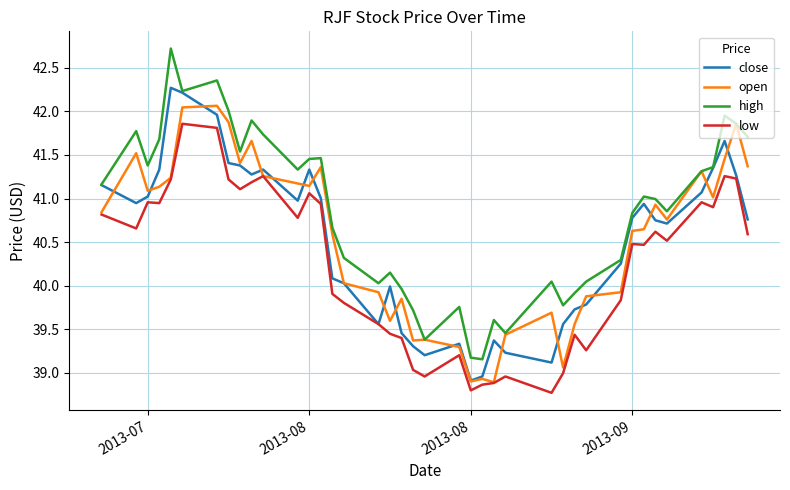

At how many categories does at least one series exceed 40?

30